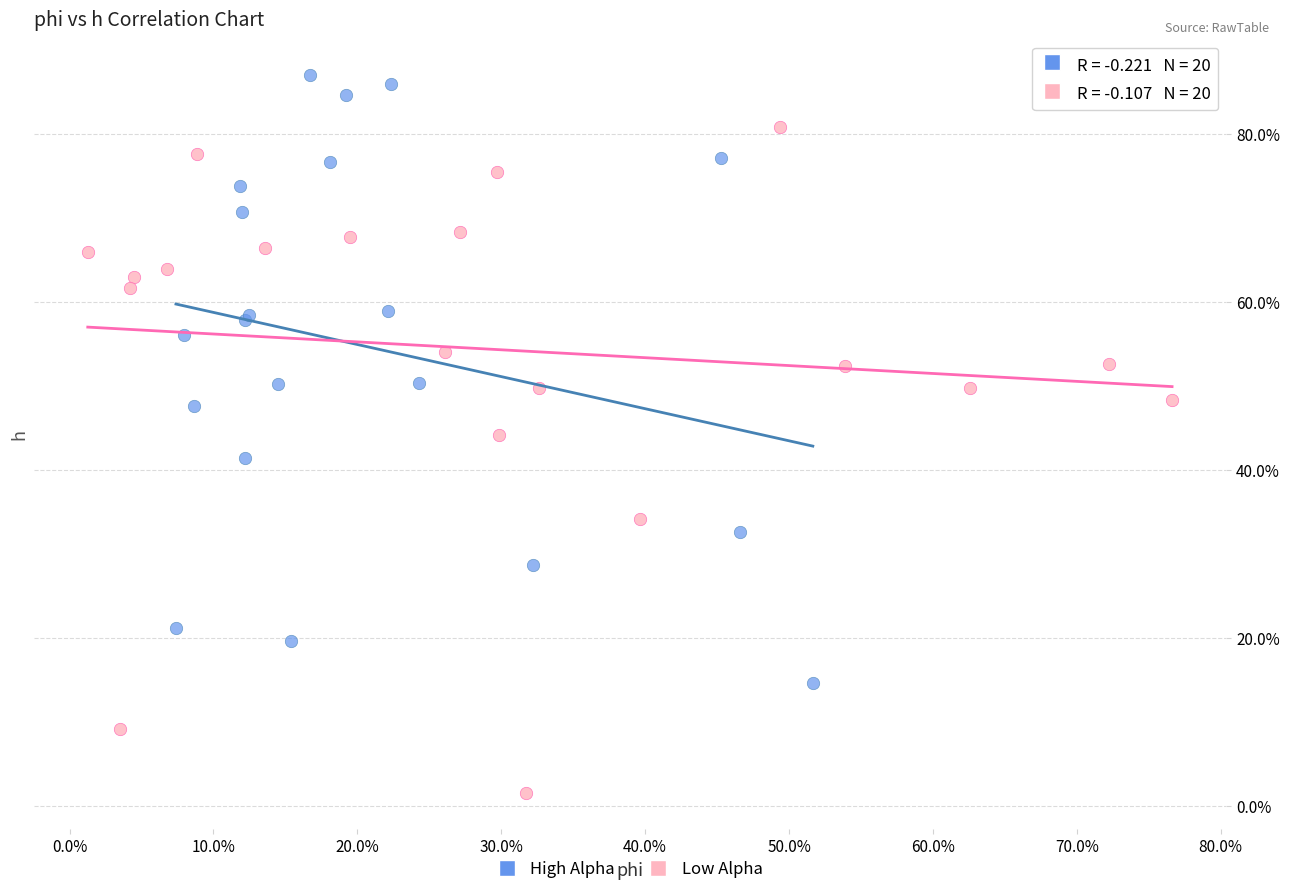

Which series contains the lowest Y value?

Low Alpha